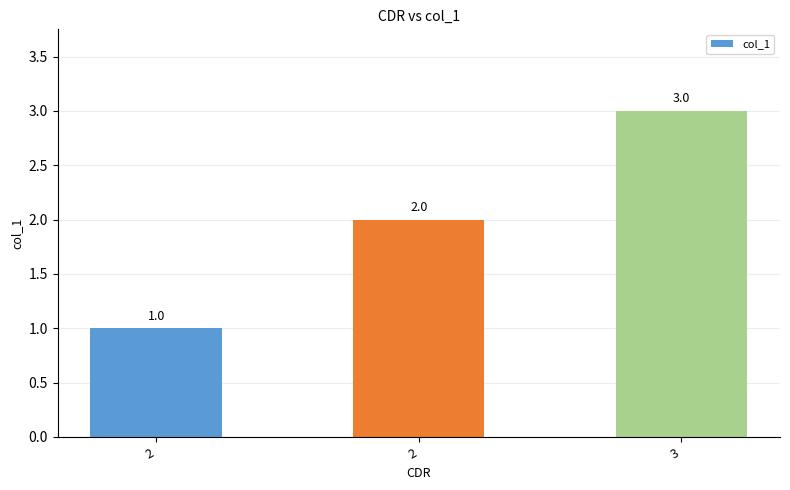

Which label corresponds to the smallest value in the chart?

2